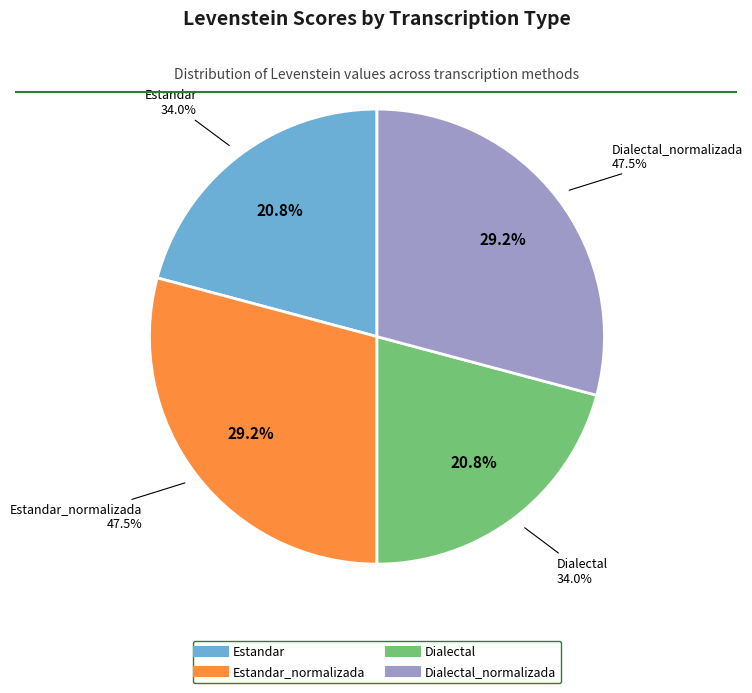

Is there any slice that represents more than half of the pie?

No